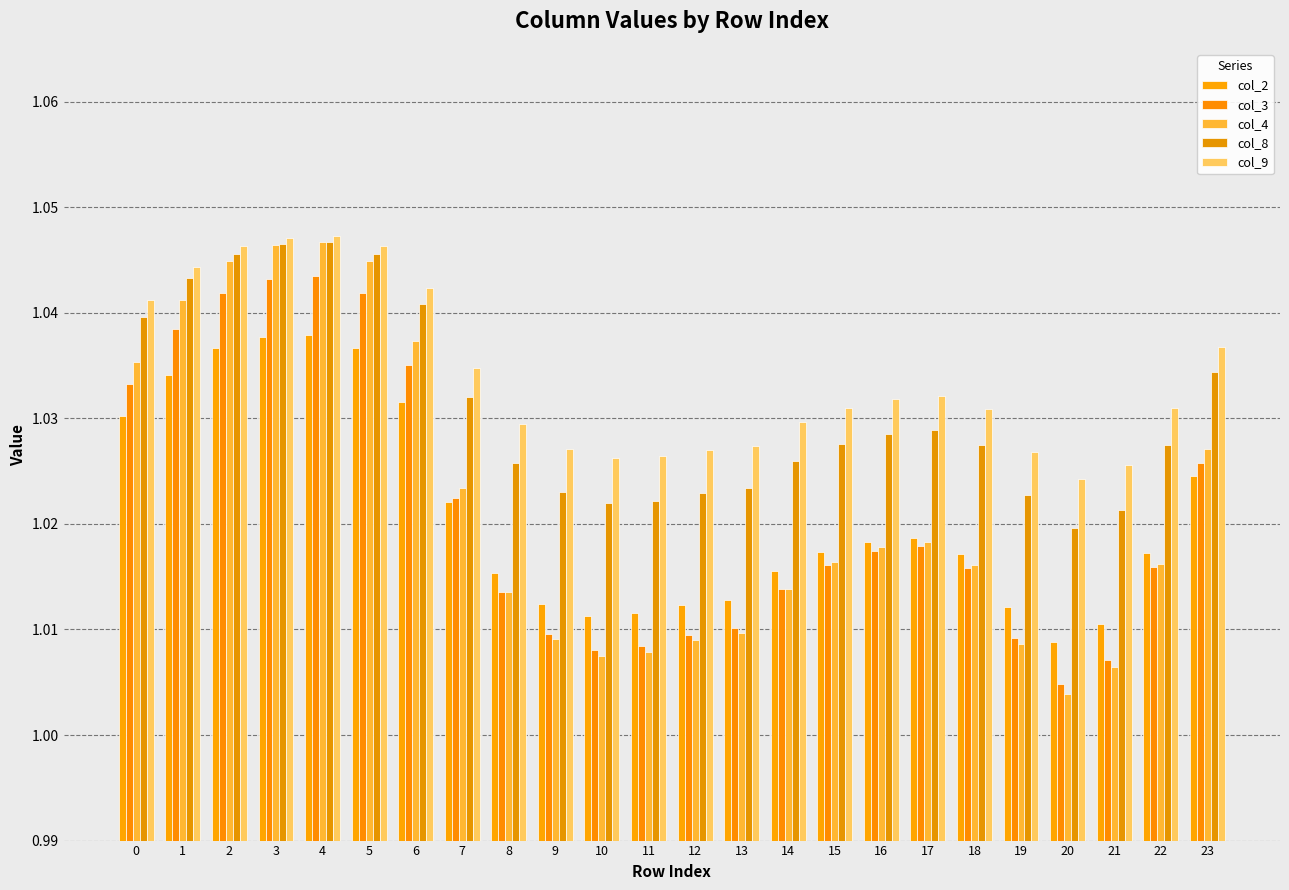

How many bars are there in each group?

5